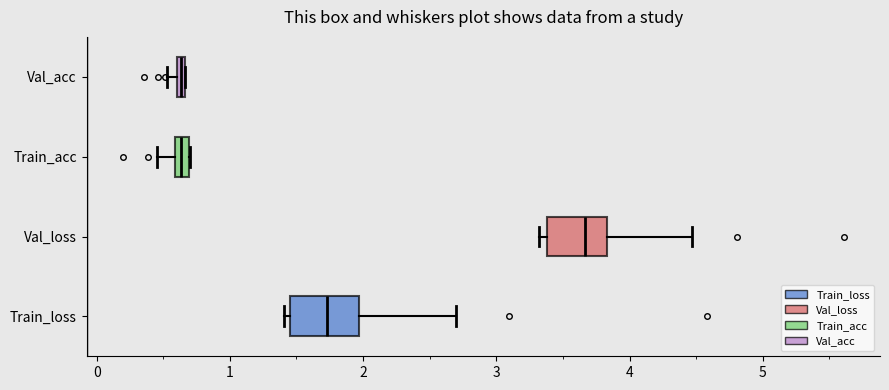

Where does the median line of the box for Val_loss sit on the x-axis? The values are not printed on the chart, so give them approximately, as read against the axis.

3.7